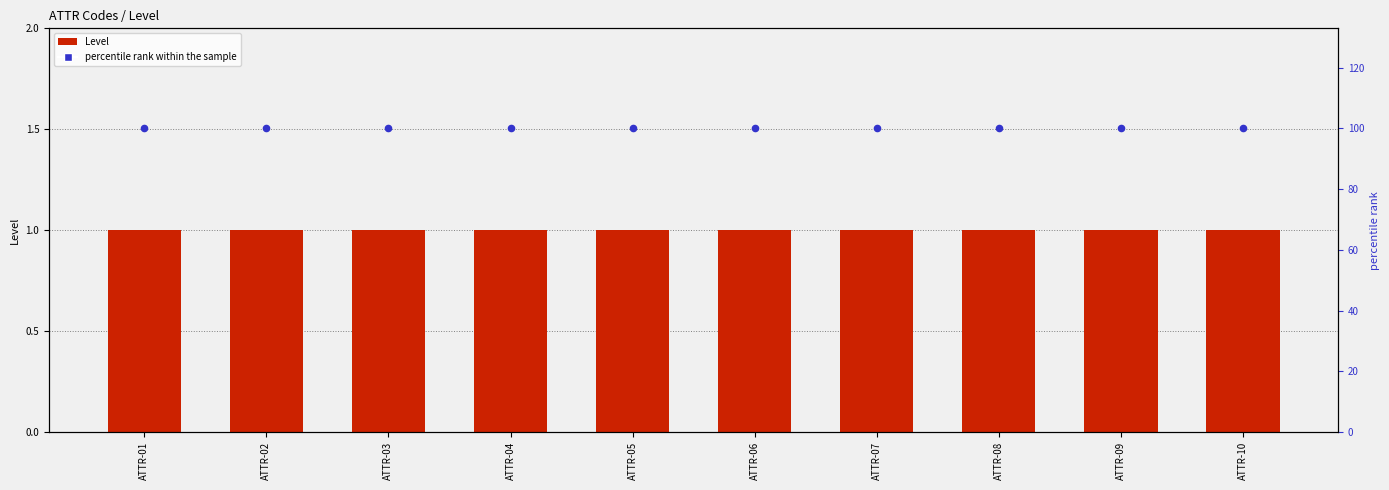

What is the total value across all series at ATTR-06?

101